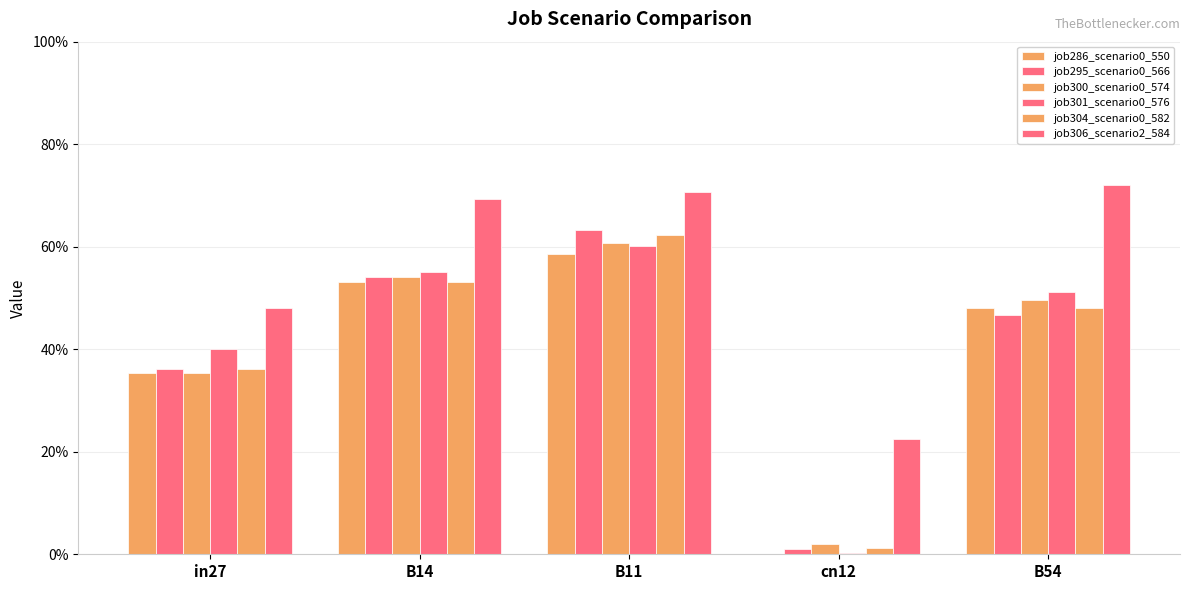

Rank the categories by job306_scenario2_584 value from highest to lowest.

B54, B11, B14, in27, cn12